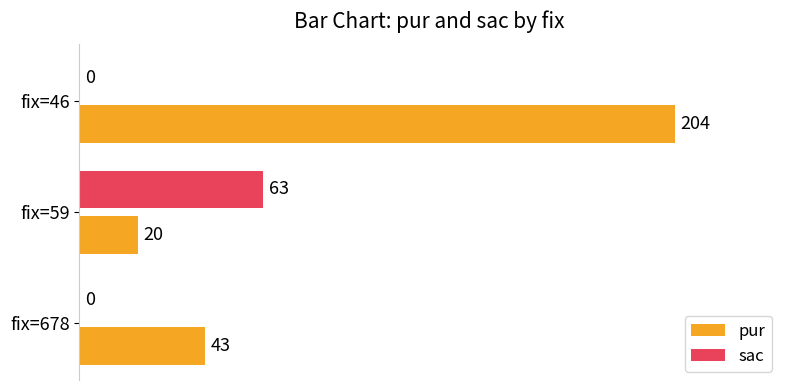

What value does the pur series have at fix=59, to the nearest 5?

20